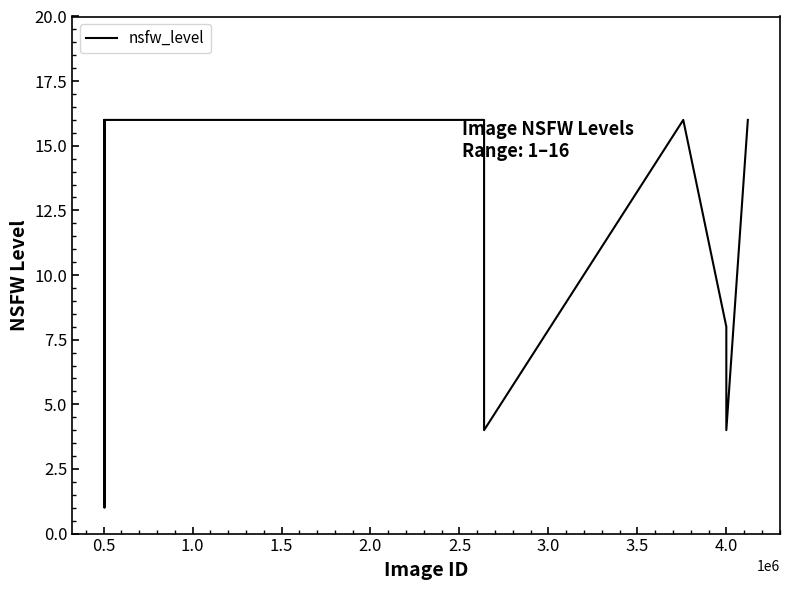

What is the difference between the second highest and second lowest values?

12